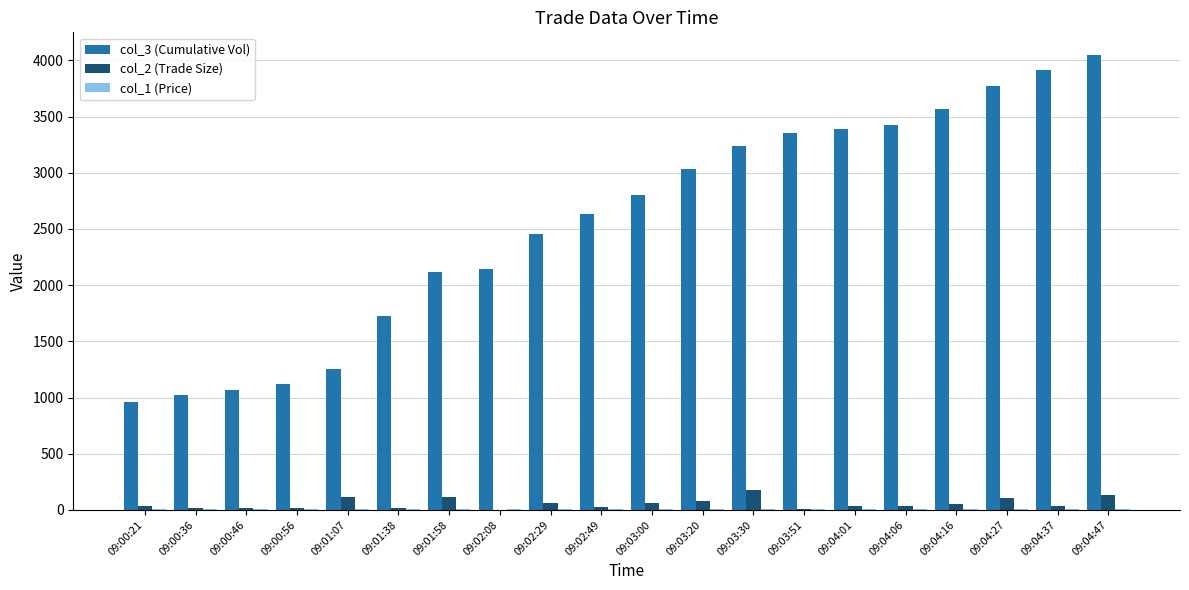

True or false: col_2 (Trade Size) has a value of 181.0 at 09:03:30.

True